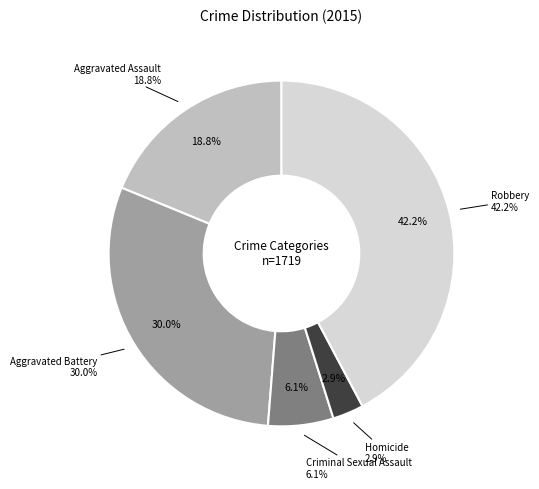

To the nearest percent, what is the combined percentage of Aggravated Assault and Criminal Sexual Assault?

25%